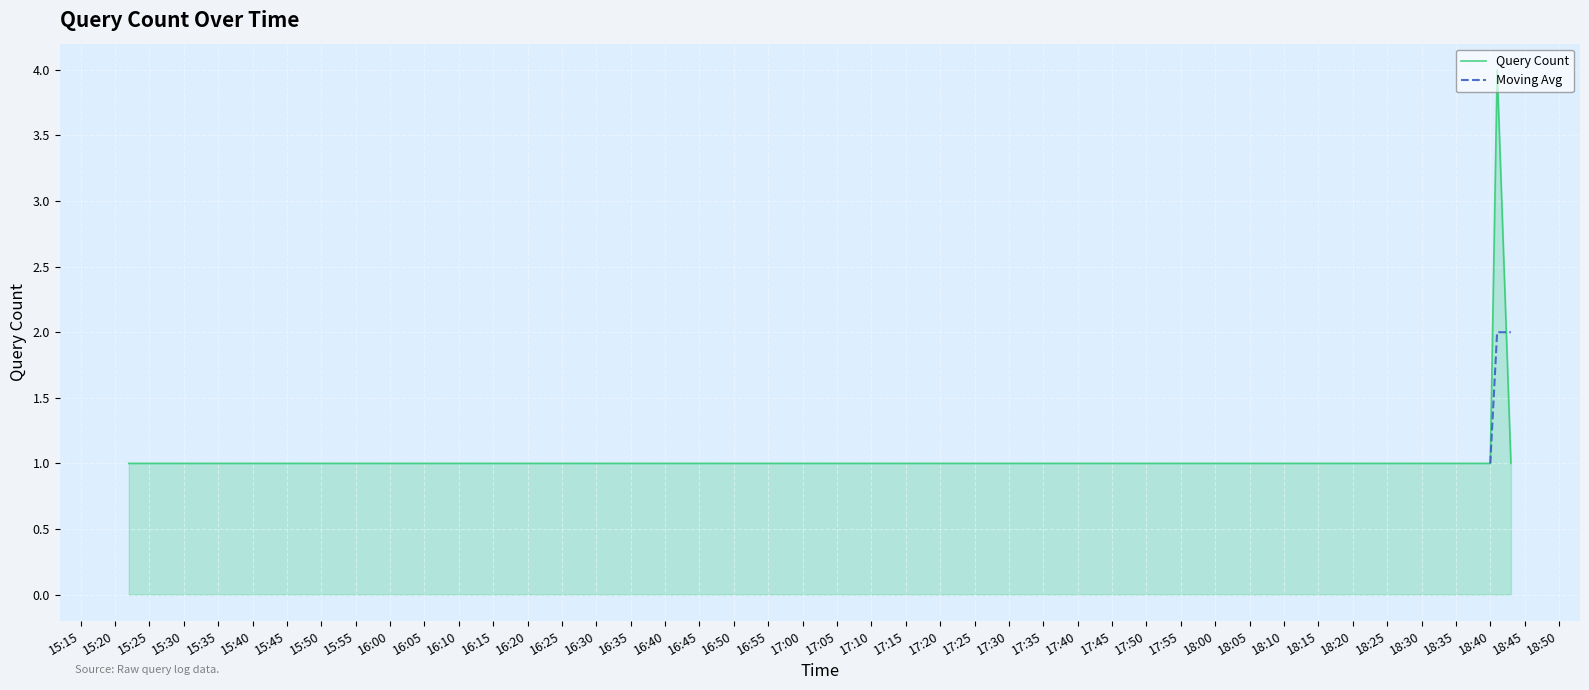

List the labels in order of value, largest first.

2019-02-26 18:41:00, 2019-02-26 15:22:00, 2019-02-26 18:39:00, 2019-02-26 18:40:00, 2019-02-26 18:43:00